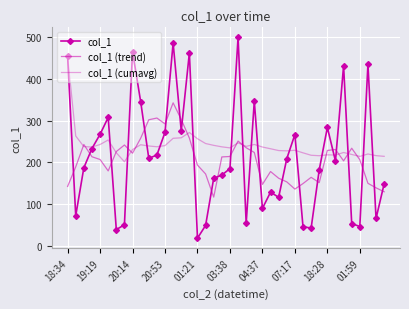

Where does the col_1 (cumavg) series first go above 236?

18:34